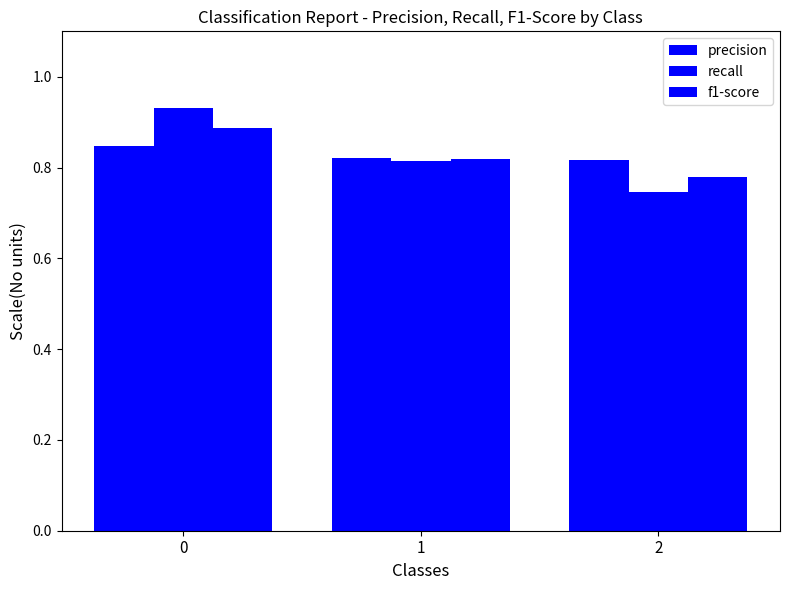

Reading left to right, list all the values displayed in this chart.

precision: 0=0.8	1=0.8	2=0.8
recall: 0=0.9	1=0.8	2=0.7
f1-score: 0=0.9	1=0.8	2=0.8